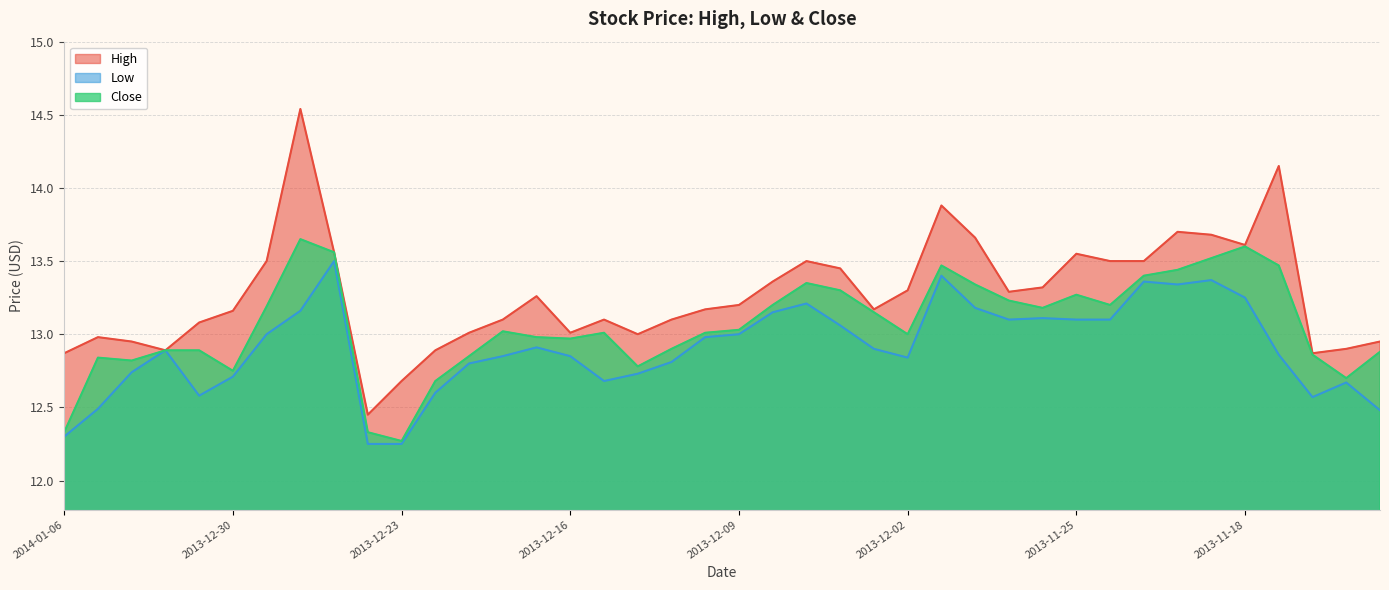

In Close, how many points are higher than both neighbors (excluding endpoints)?

8